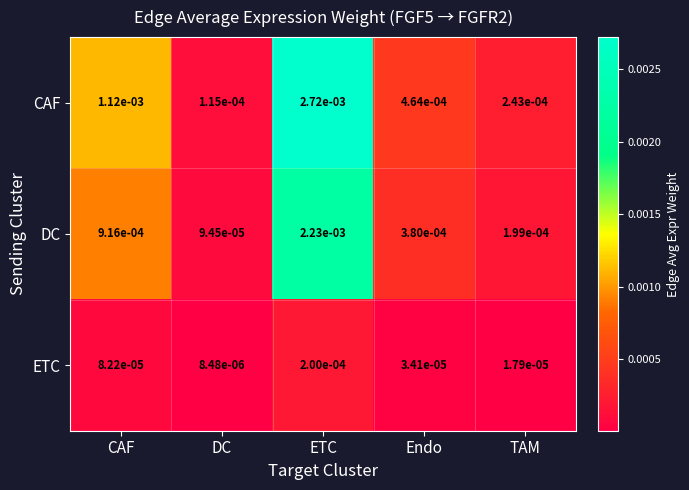

Rank the series by their maximum value, from lowest to highest.

ETC, DC, CAF